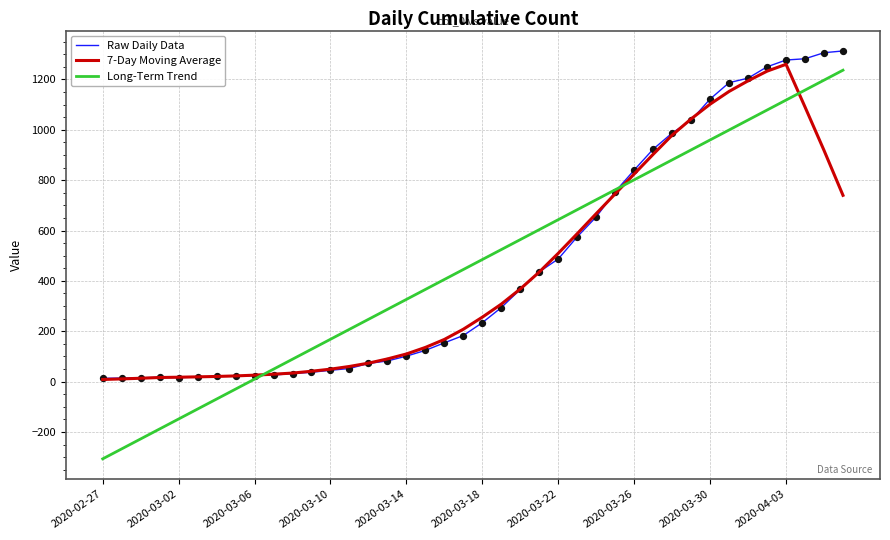

Which series has the widest spread of values?

Long-Term Trend